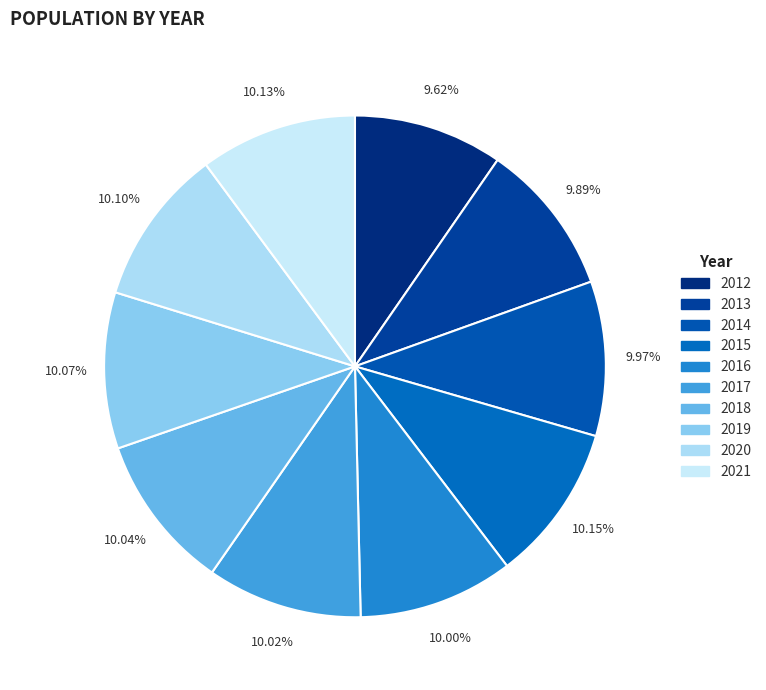

Approximately how many times larger is the value at 2016 compared to 2020?

1.0